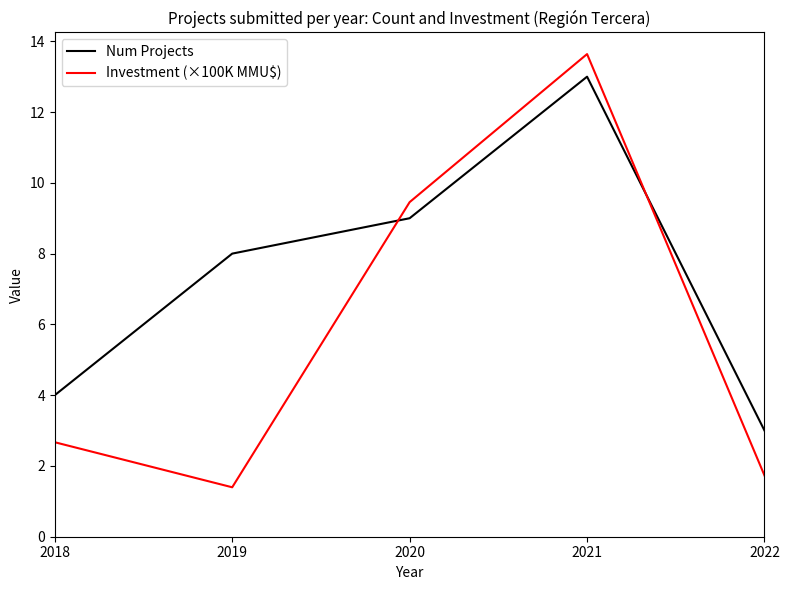

Is this an area chart (filled region under the line)?

No